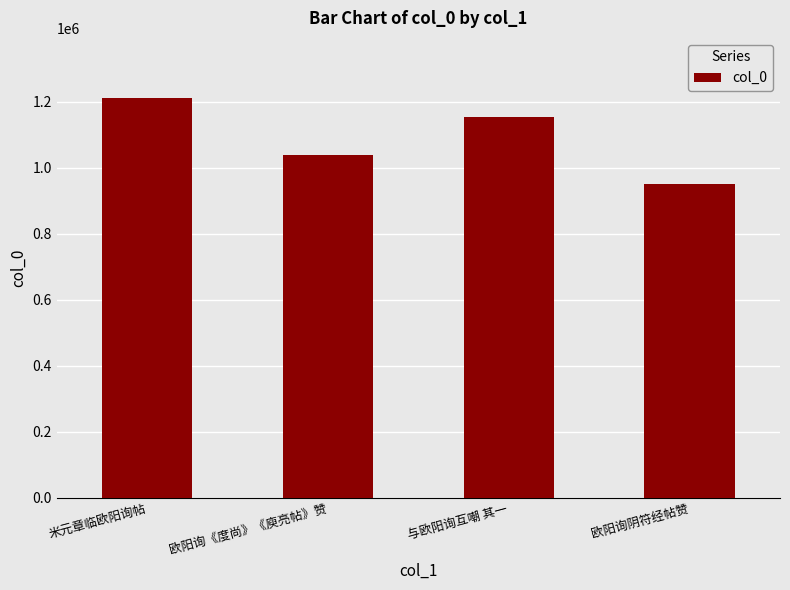

List the labels in order of value, smallest first.

欧阳询阴符经帖赞, 欧阳询《度尚》《庾亮帖》赞, 与欧阳询互嘲 其一, 米元章临欧阳询帖